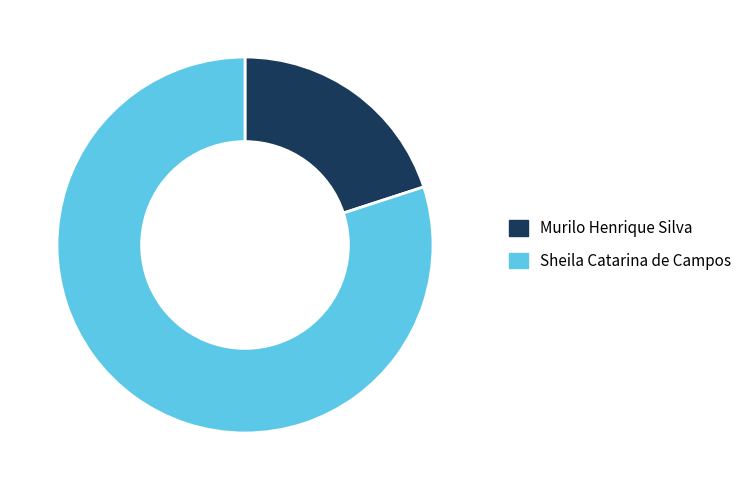

Is it true that Sheila Catarina de Campos is 80% of the pie?

True